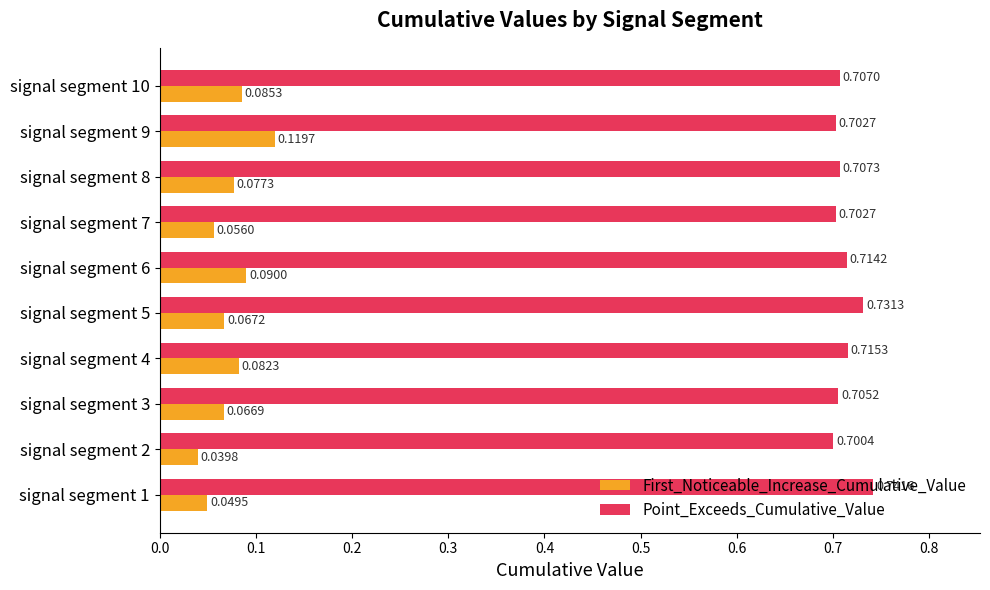

Where is First_Noticeable_Increase_Cumulative_Value nearest to the value 0?

signal segment 2